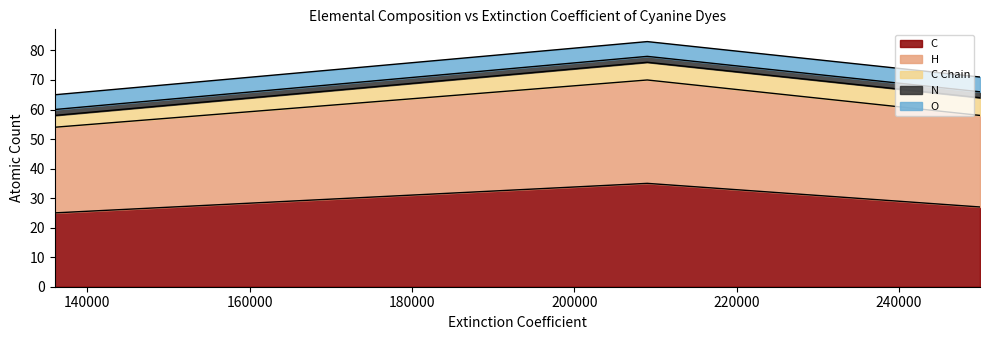

True or false: C has a value of 35 at 209000.

True